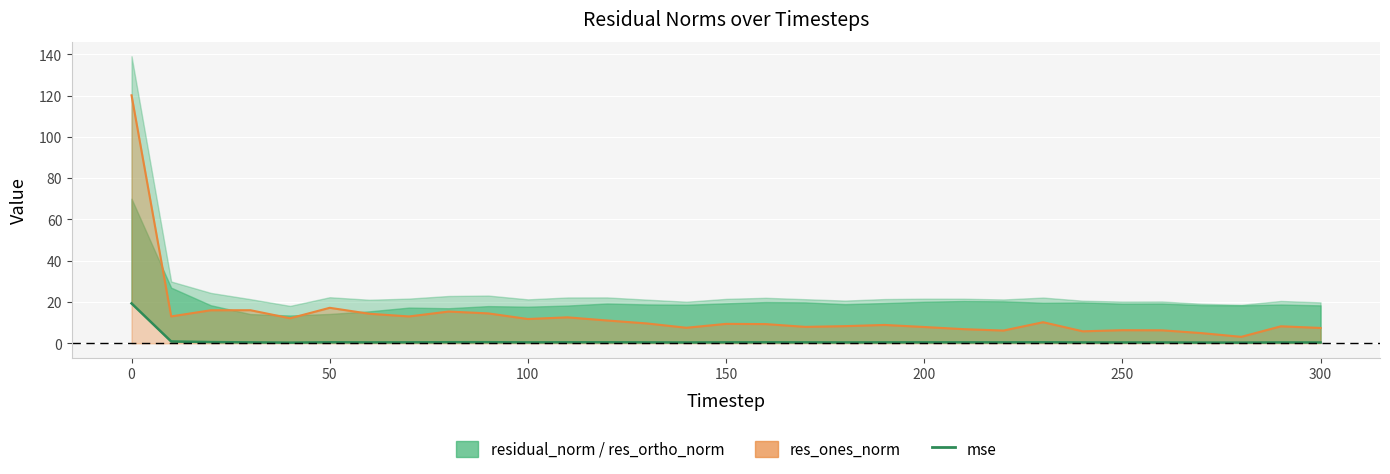

Which category has the lowest value across all series?

150